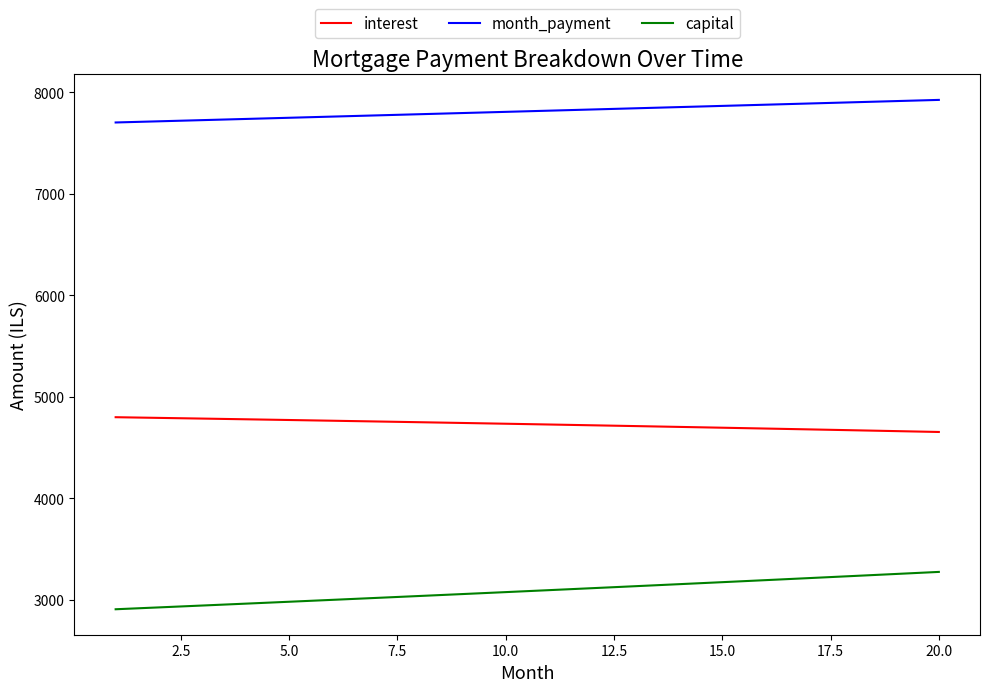

True or false: interest and capital intersect in this chart.

False